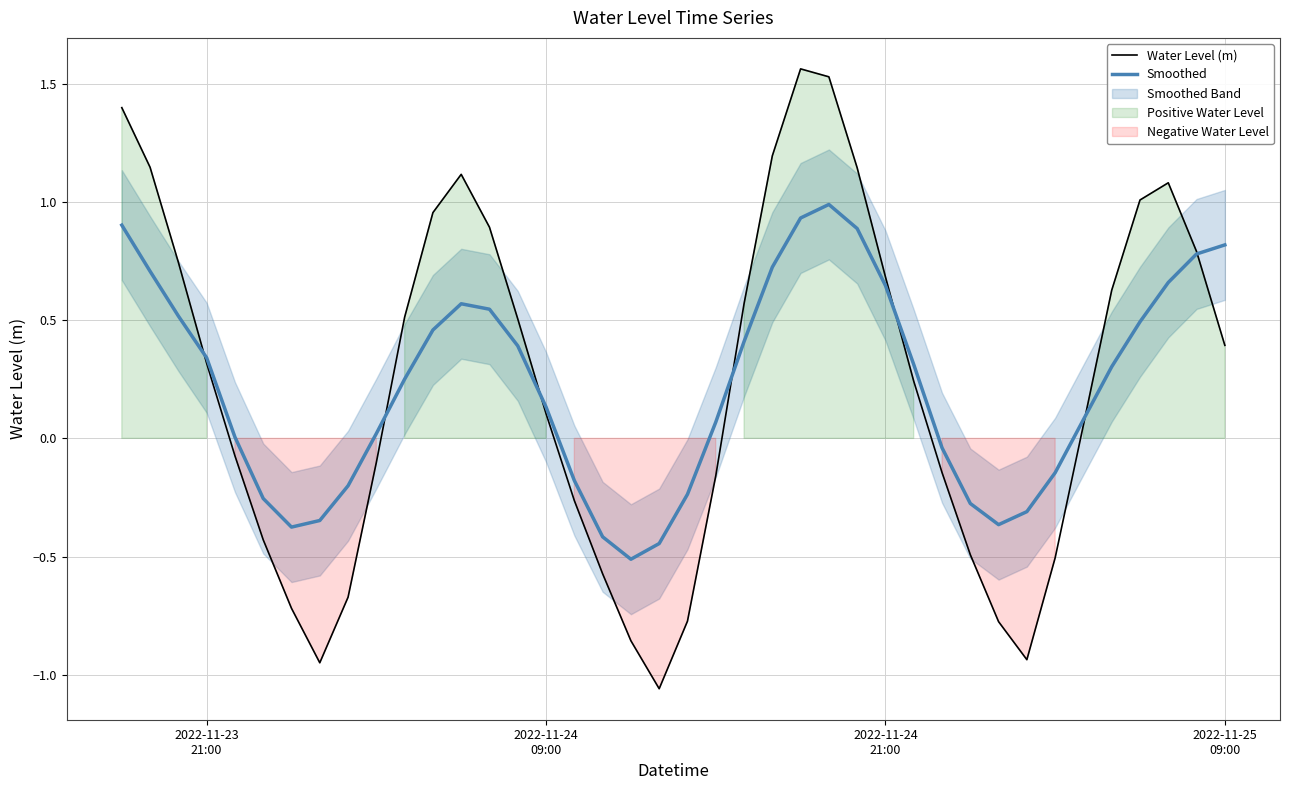

What is the value of the Water Level (m) point at the 22nd from the left?

-0.2